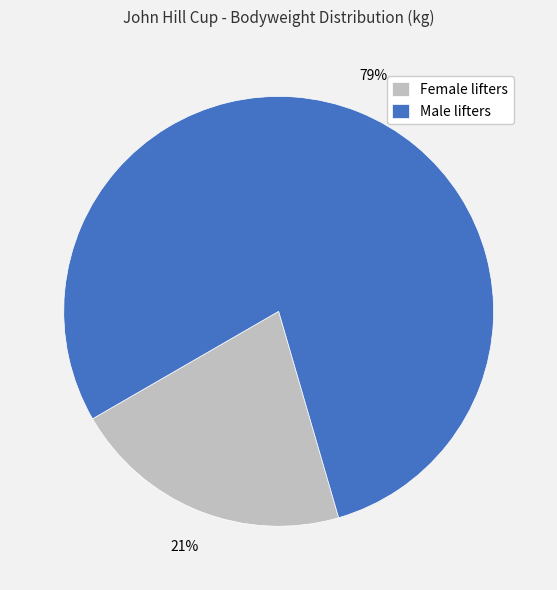

What percentage is the Female lifters slice, to the nearest percent?

21%